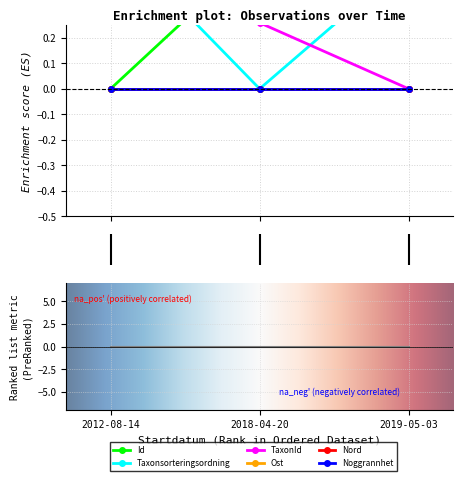

Which has a higher value, 2012-08-14 or 2019-05-03?

2019-05-03